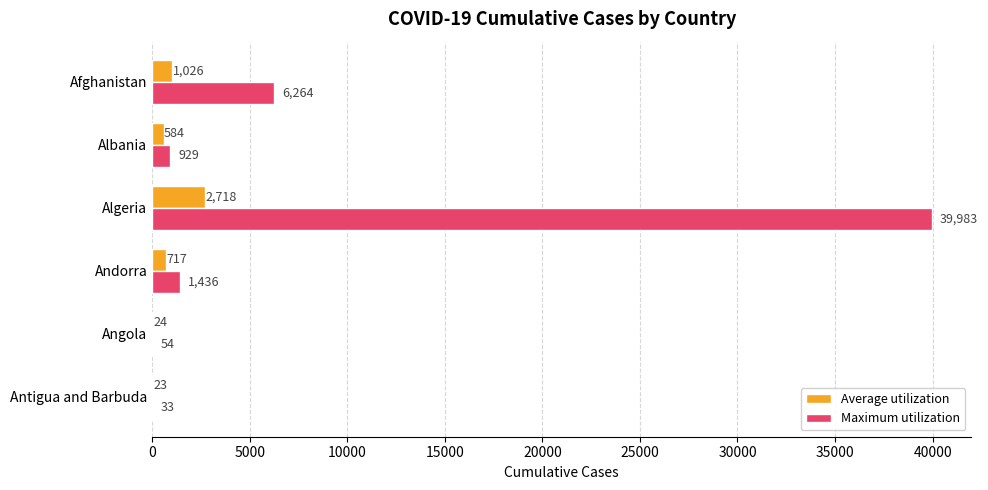

True or false: Maximum utilization has a value of 1436 at Andorra.

True